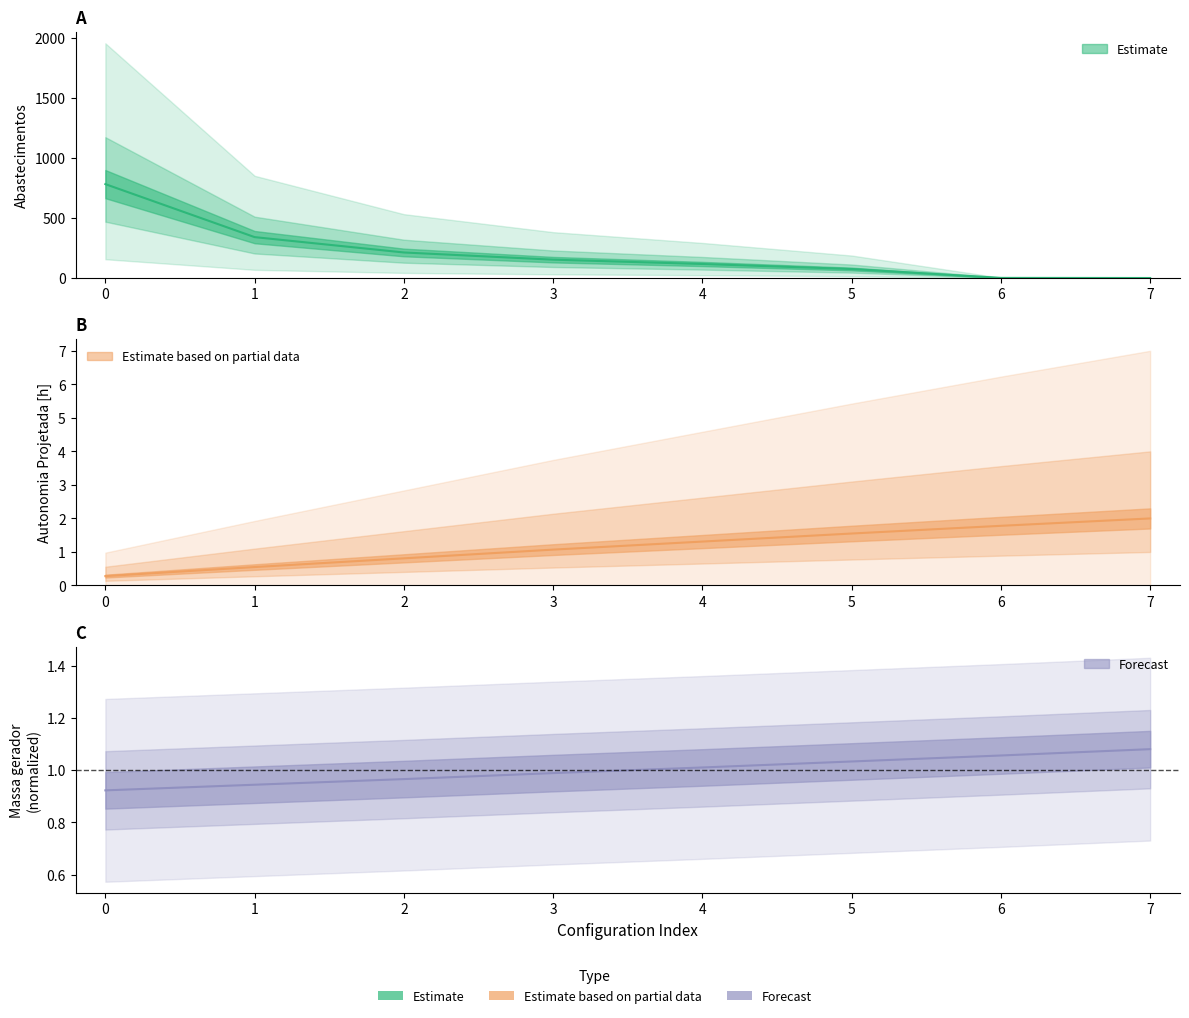

How many series are shown in this chart?

3